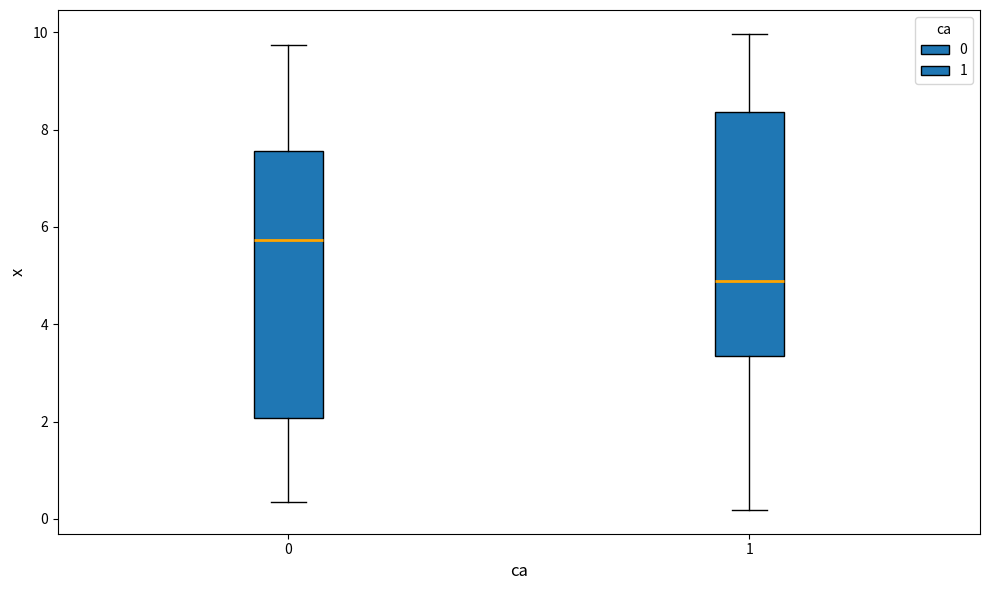

Reading left to right, read every box against the y-axis: the position of its median line, the range the box covers, and the ends of its whiskers. The values are not printed on the chart, so give them approximately, as read against the axis.

0: median 5.8, box 2.0 to 7.6, whiskers 0.4 to 9.8
1: median 4.8, box 3.4 to 8.4, whiskers 0.2 to 10.0